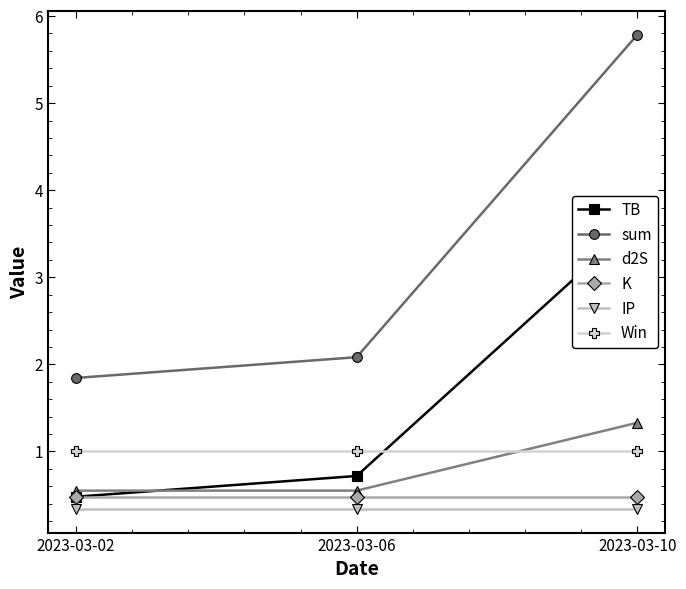

How many lines are shown in the chart?

6